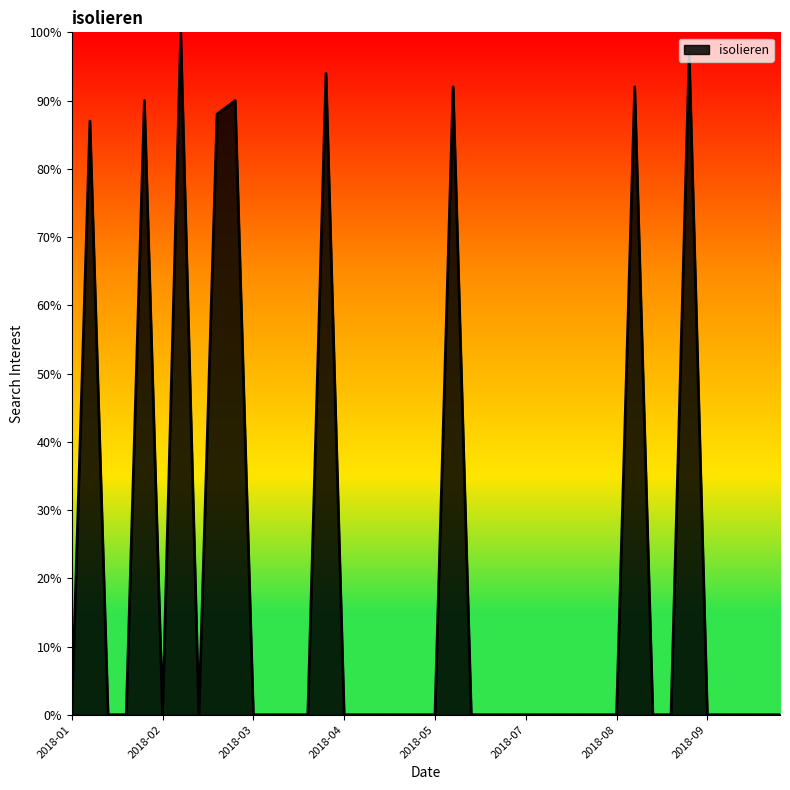

What is the value of the 2nd point from the left?

87